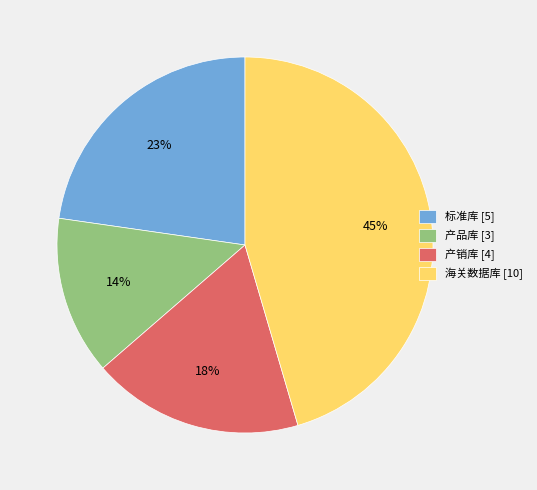

To the nearest percent, what is the average slice percentage?

25%